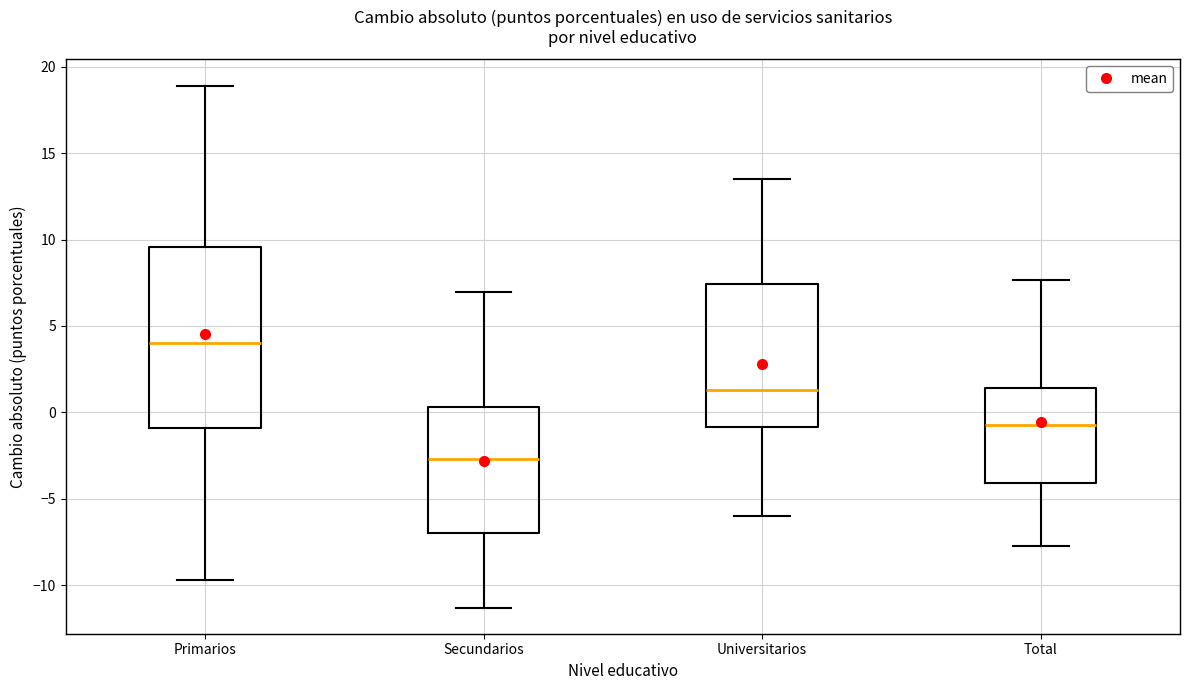

Which box is the tallest, from its lower edge to its upper edge?

Primarios